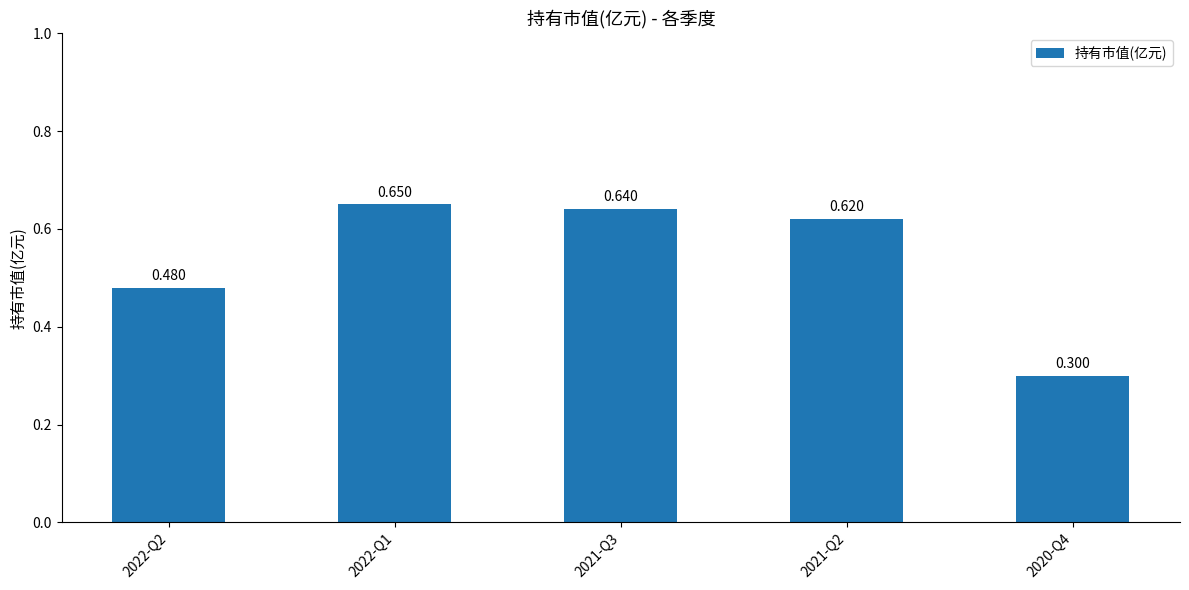

At which category does the chart reach its minimum across all series?

2020-Q4